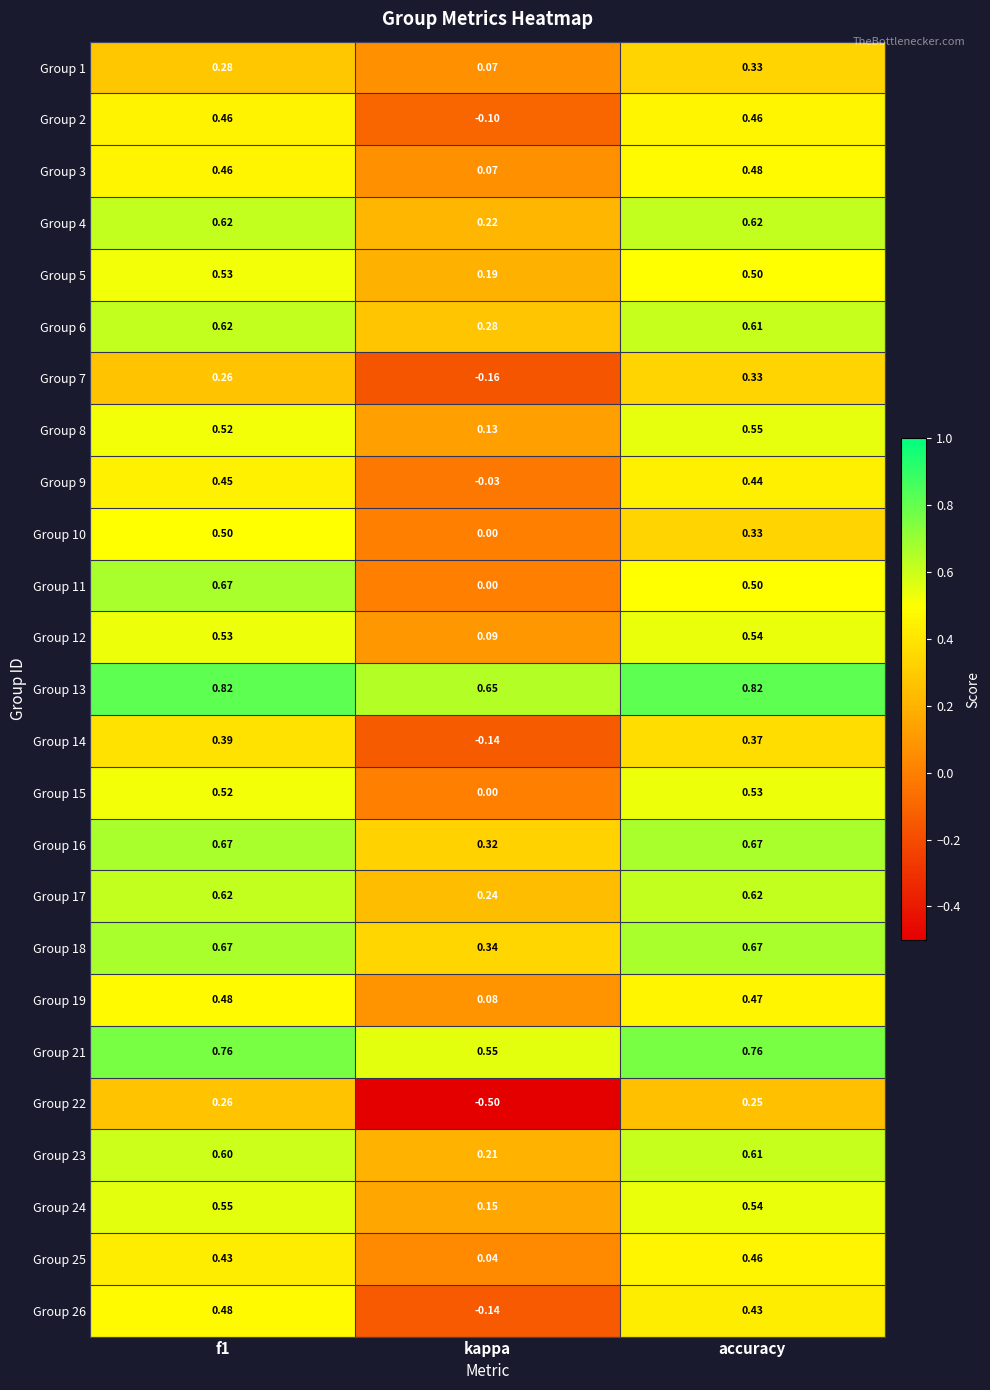

Where is Group 2 nearest to the value 0?

kappa